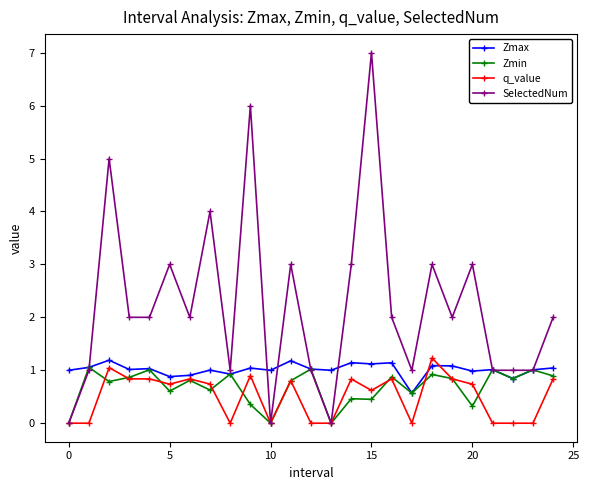

What is the maximum value for Zmin?

1.1